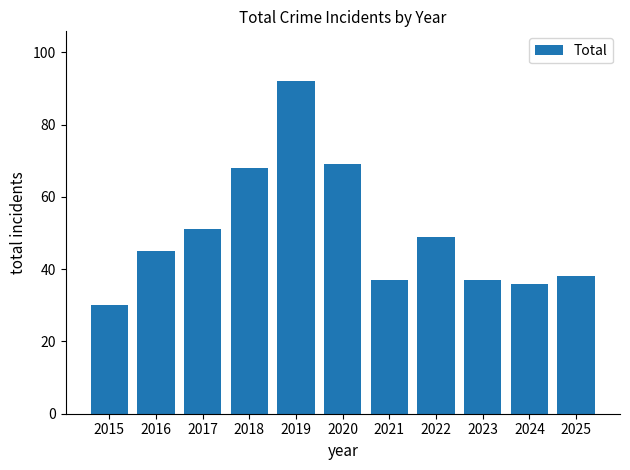

Are the bars horizontal?

No